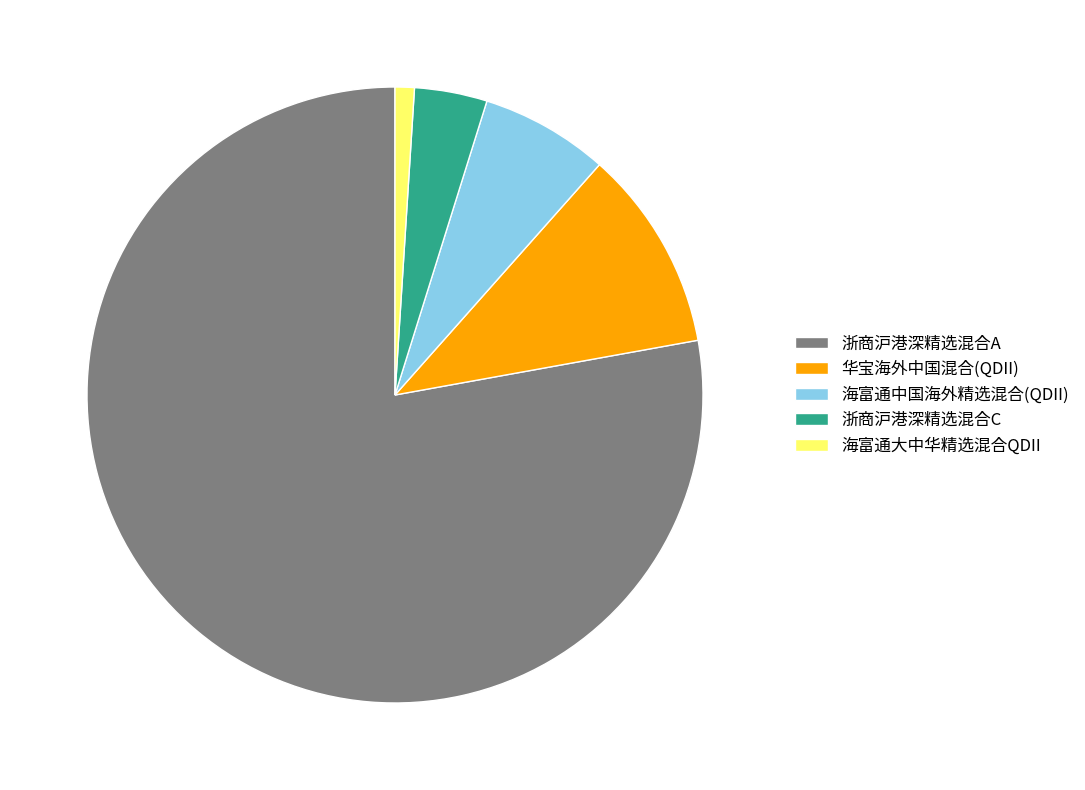

What is the majority slice?

浙商沪港深精选混合A